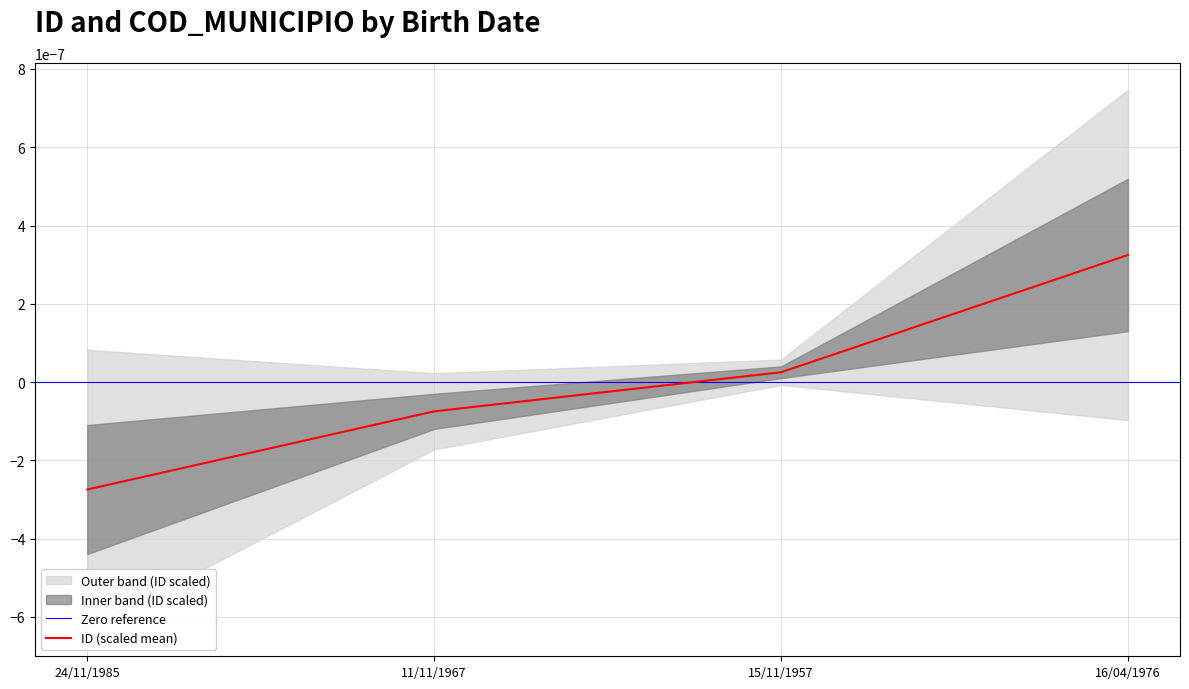

The value at 16/04/1976 is 0.0. True or false?

False